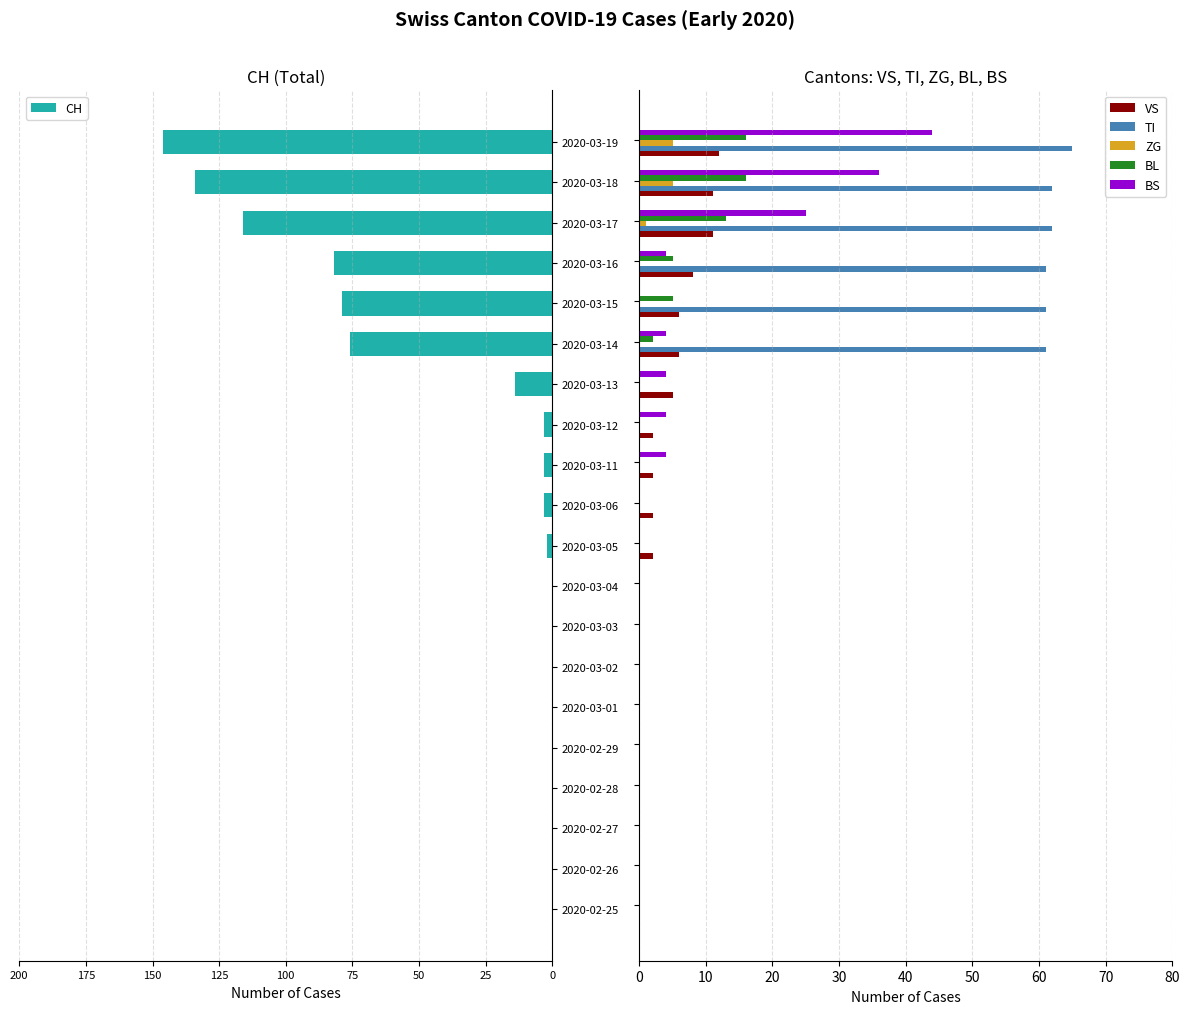

What is the sum of all ZG values?

11